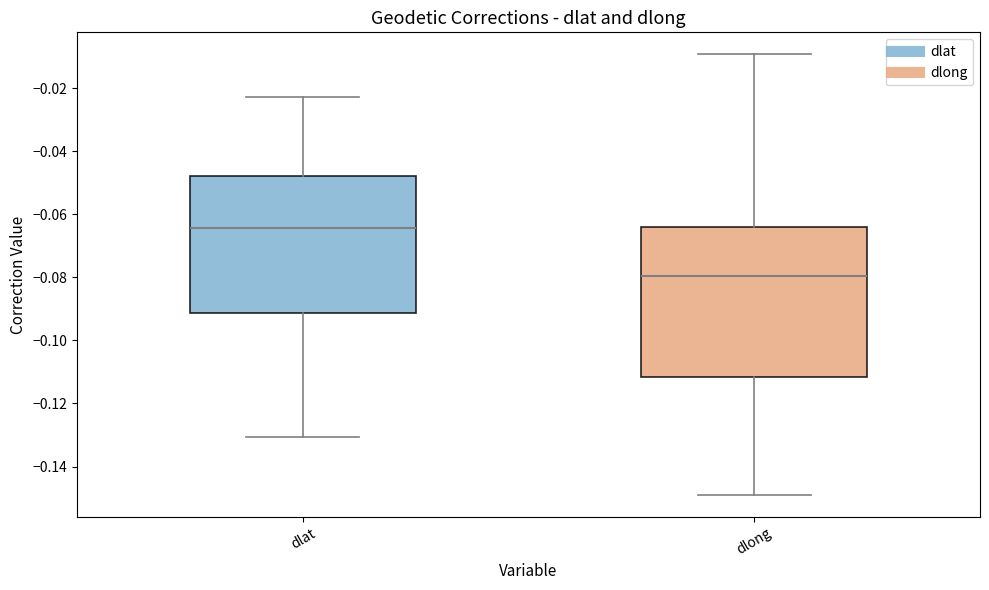

Reading left to right, read every box against the y-axis: the position of its median line, the range the box covers, and the ends of its whiskers. The values are not printed on the chart, so give them approximately, as read against the axis.

dlat: median -0.064, box -0.092 to -0.048, whiskers -0.130 to -0.022
dlong: median -0.080, box -0.112 to -0.064, whiskers -0.148 to -0.010